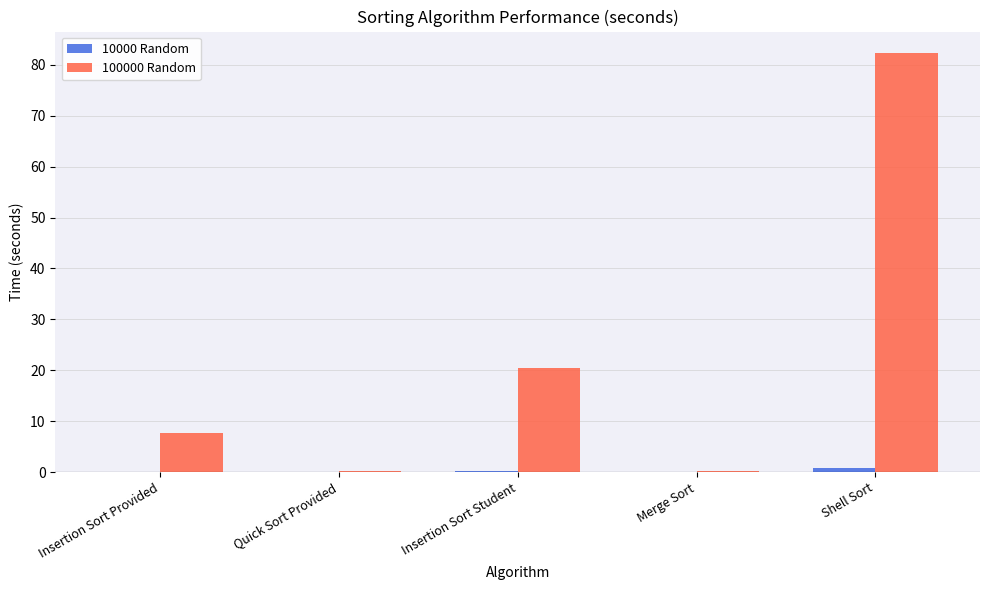

Where is 100000 Random nearest to the value 41?

Insertion Sort Student